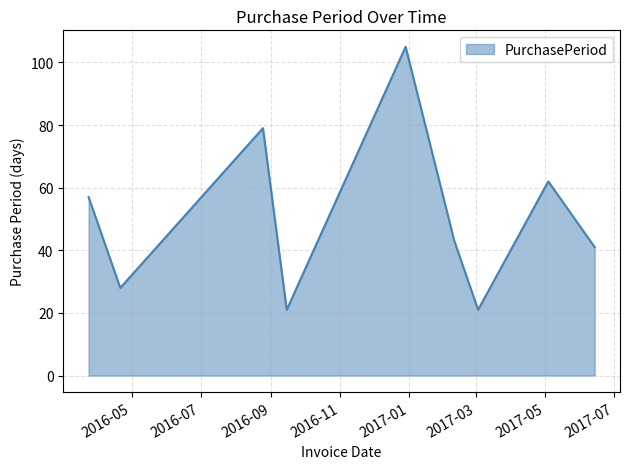

How many interior local peaks (higher than both neighbors) does the data have?

3